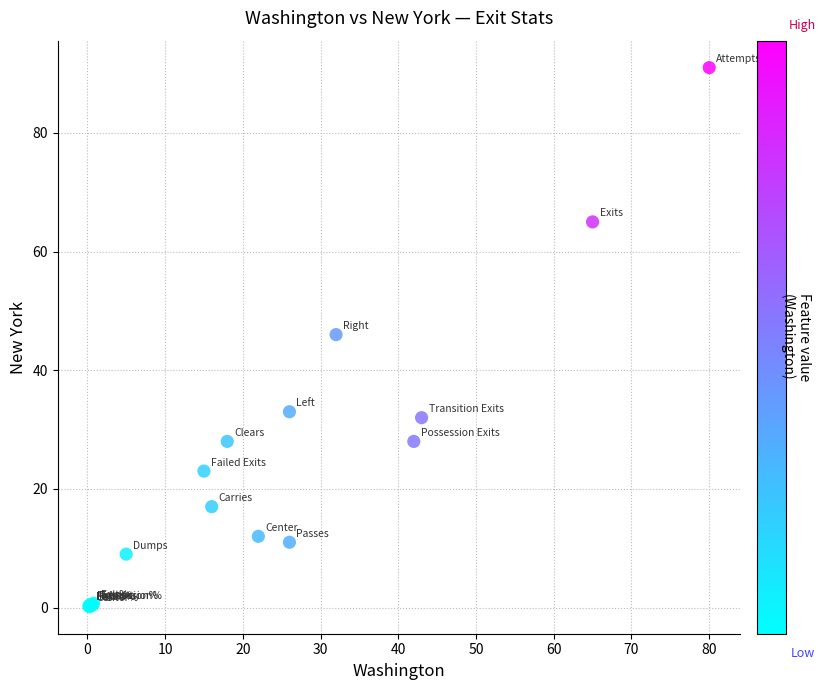

What Y value in the scatter plot is closest to 45?

46.0